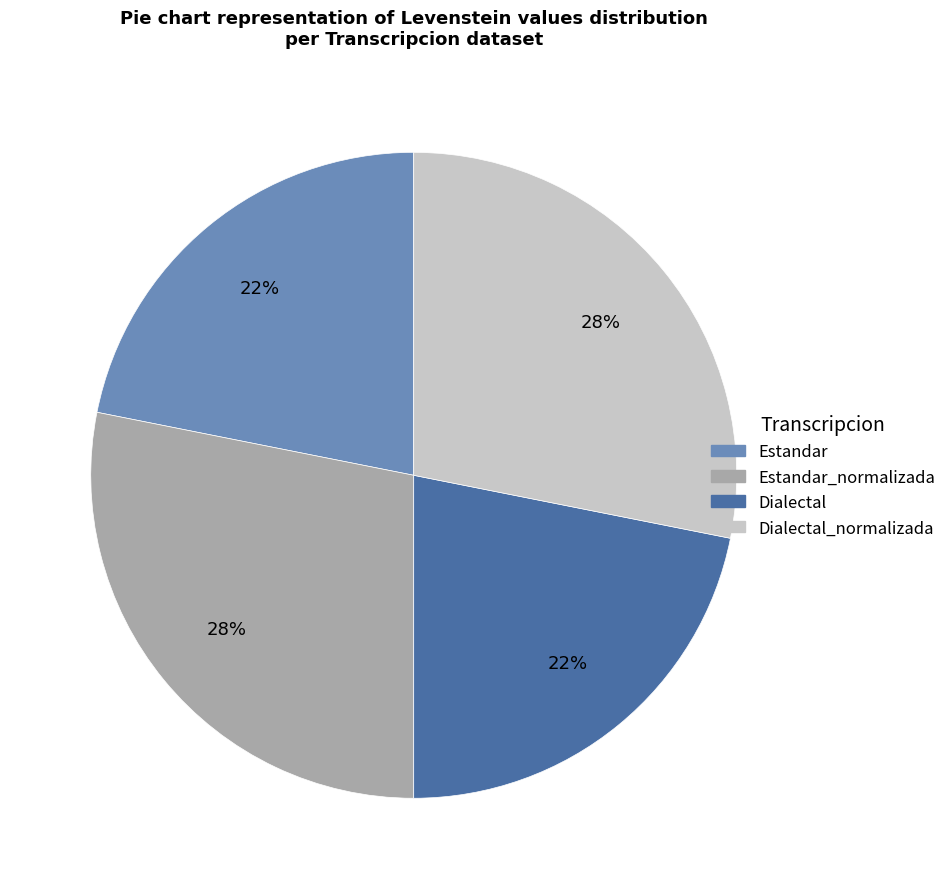

Count the number of slices in the pie.

4